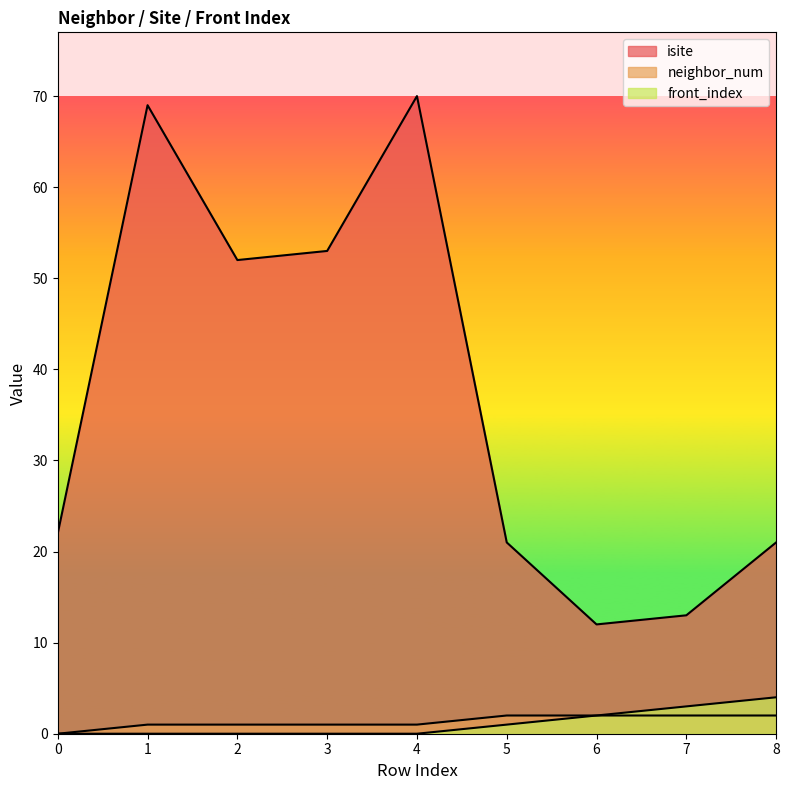

What is the sum of the isite values at 3 and 6?

65